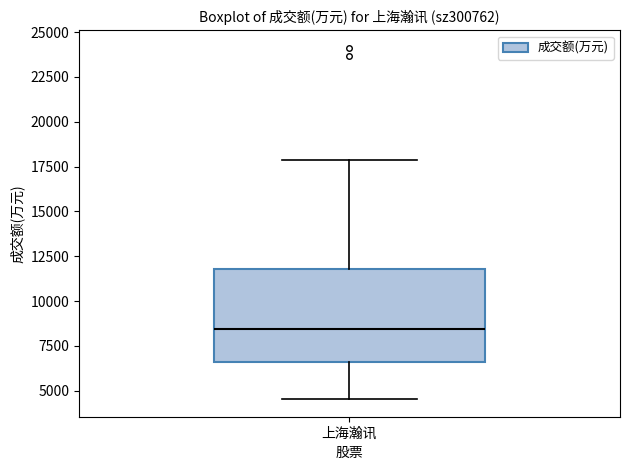

Transcribe this box plot: give where the median line is, the range the box spans, and where the two whiskers end, as read against the y-axis. The values are not printed on the chart, so give them approximately, as read against the axis.

median 8500, box 6500 to 12000, whiskers 4500 to 18000